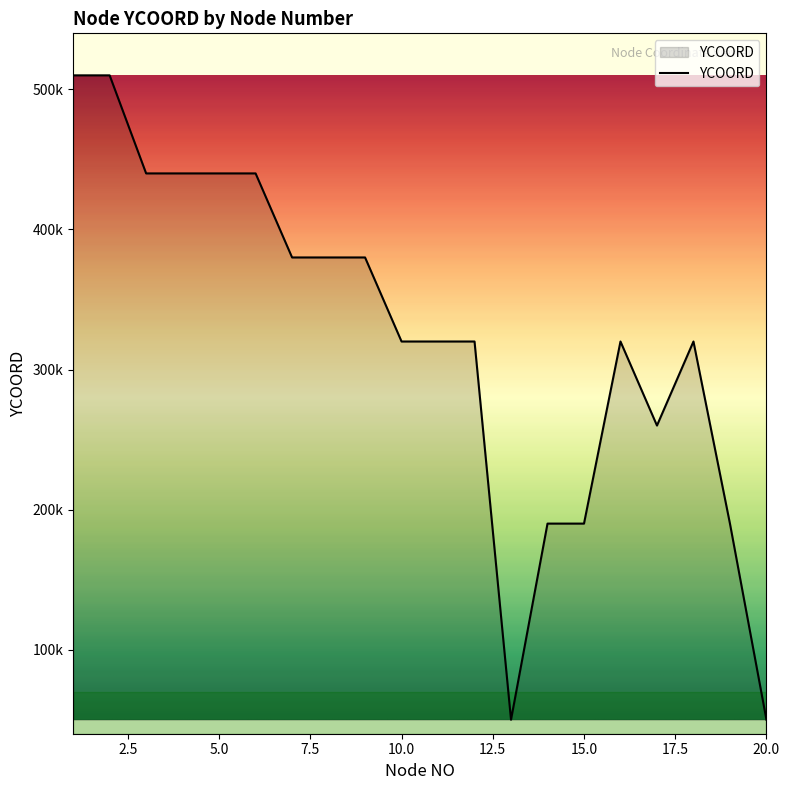

At which category does the chart reach its peak across all series?

1